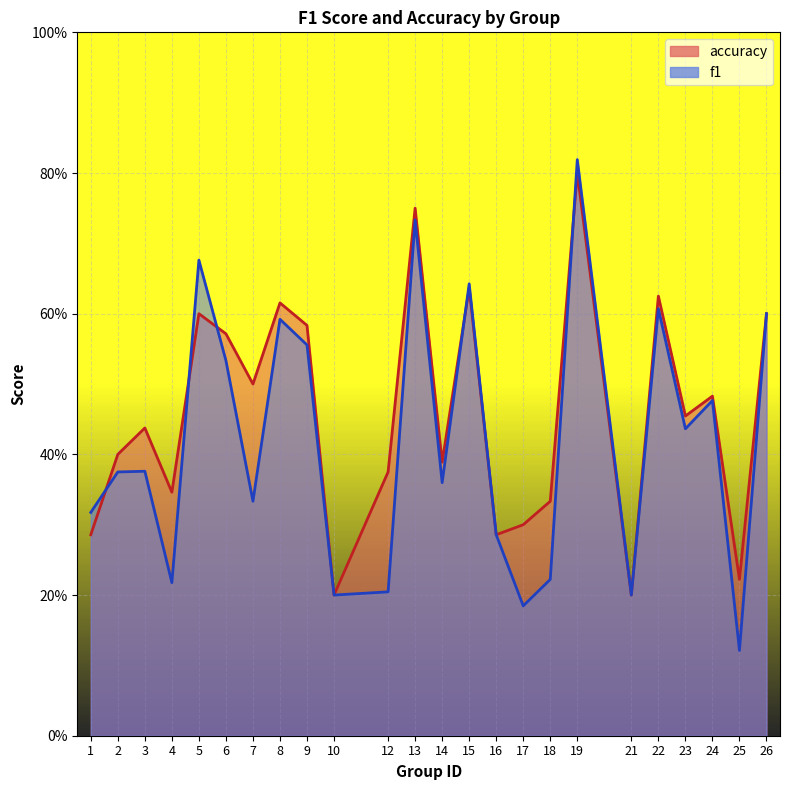

True or false: accuracy and f1 cross at least once.

True